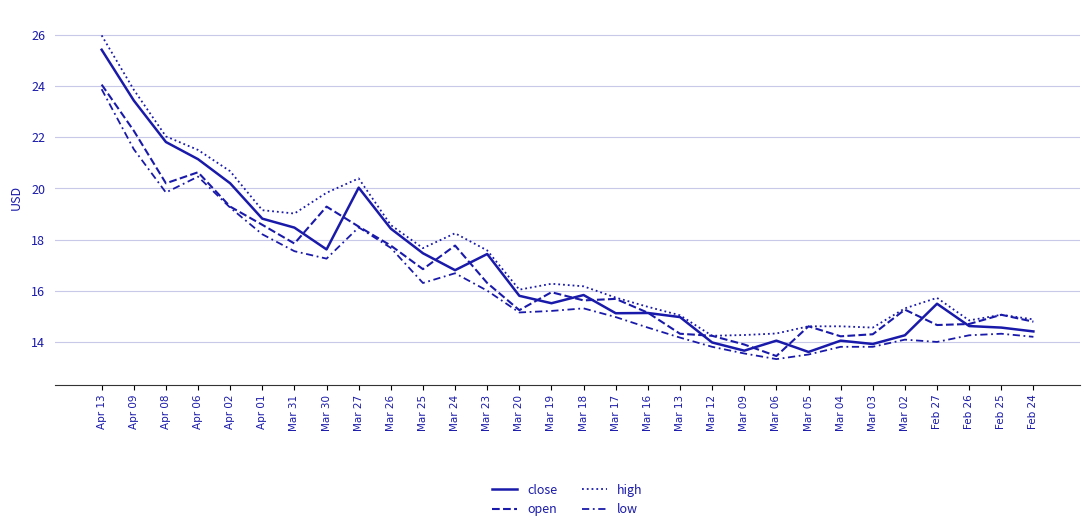

What is the maximum value shown in the chart?

26.0